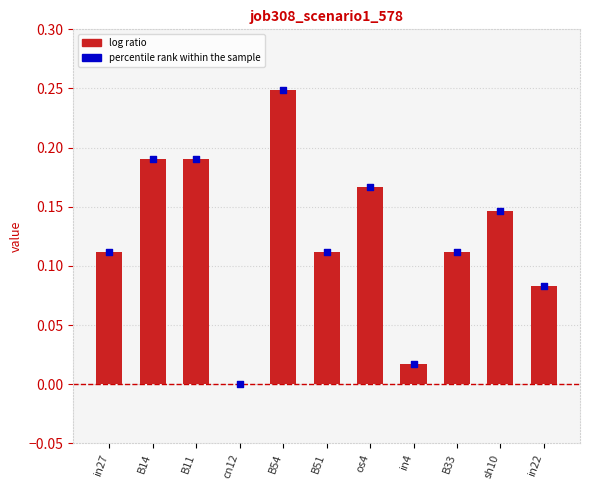

Which series has the largest total across all categories?

job308_scenario1_578